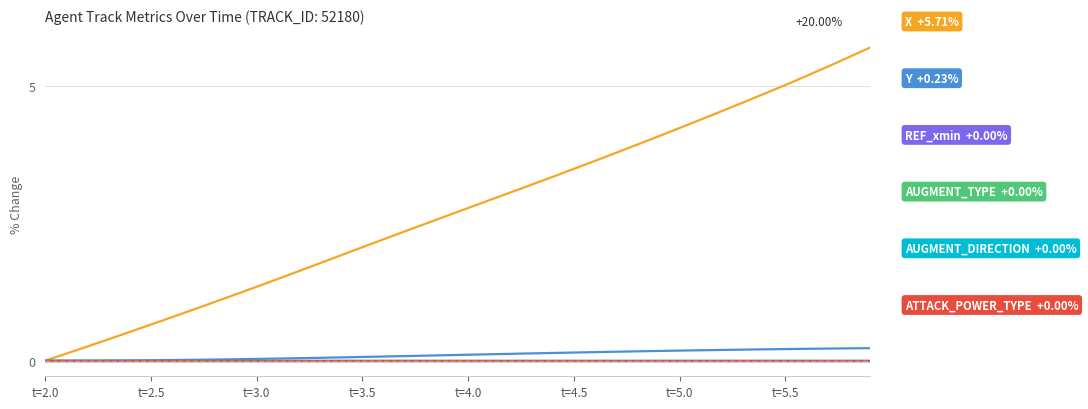

Is this an area chart (filled region under the line)?

No